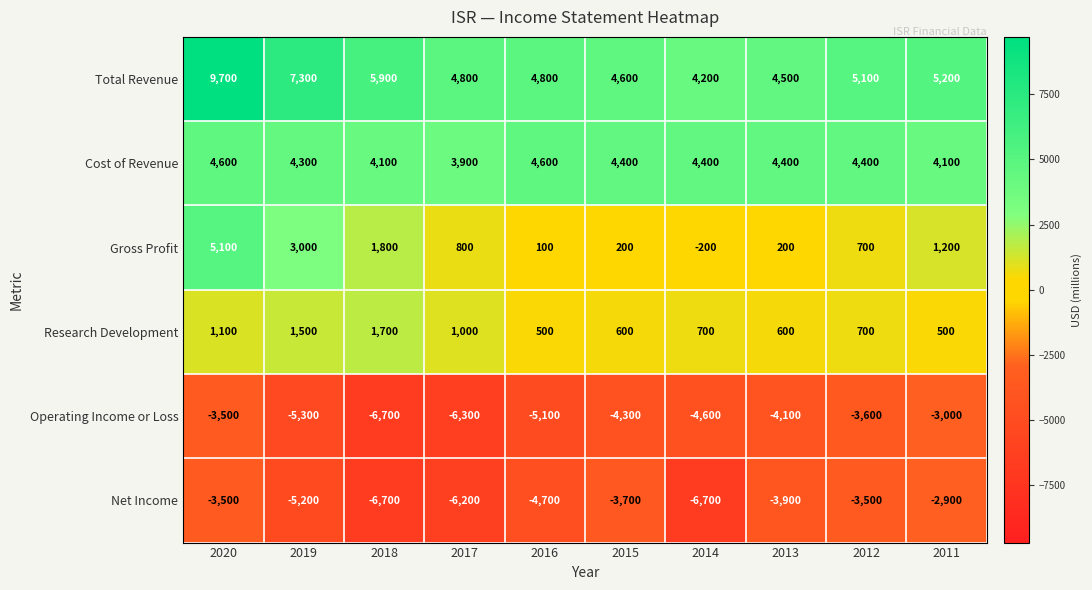

How many series are shown in this chart?

6